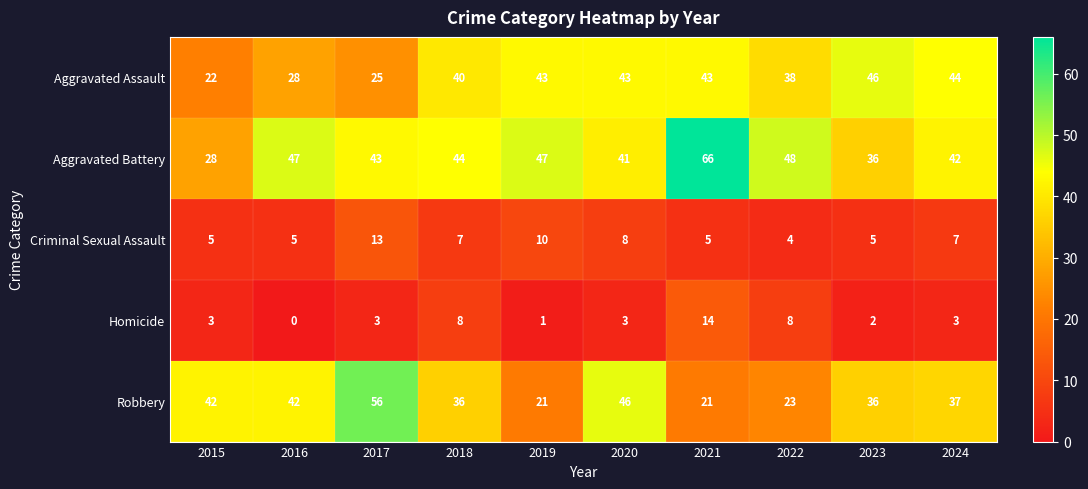

At how many categories does at least one series exceed 33?

10